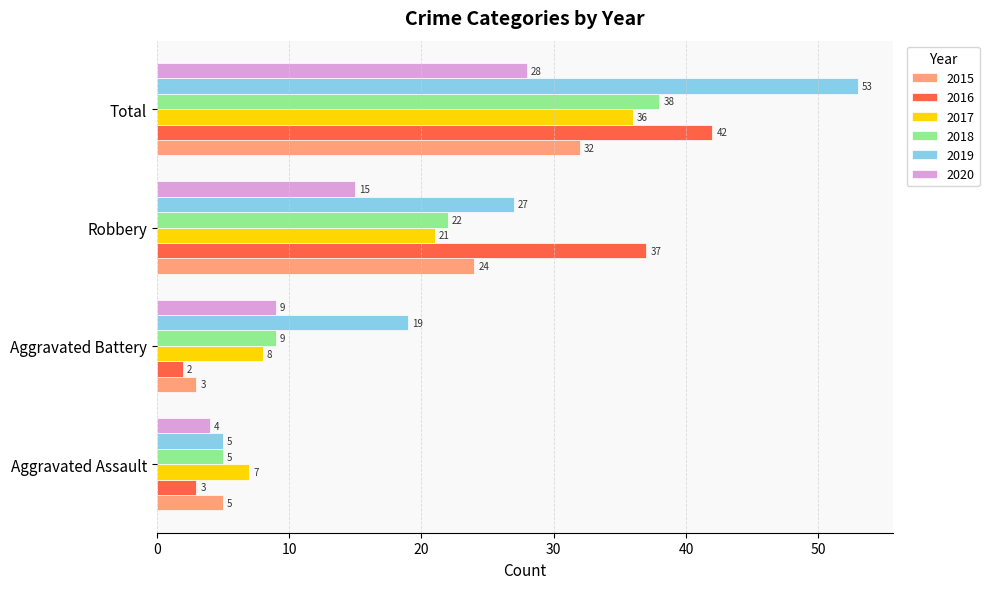

Count the 2020 values in the range 9 to 28.

3